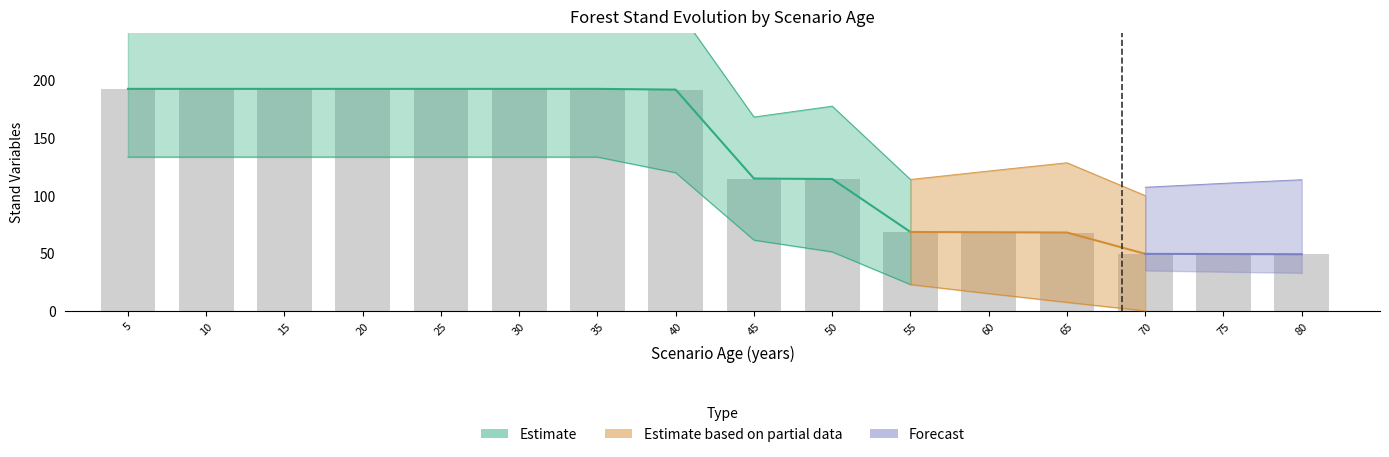

Which category has the lowest value across all series?

80